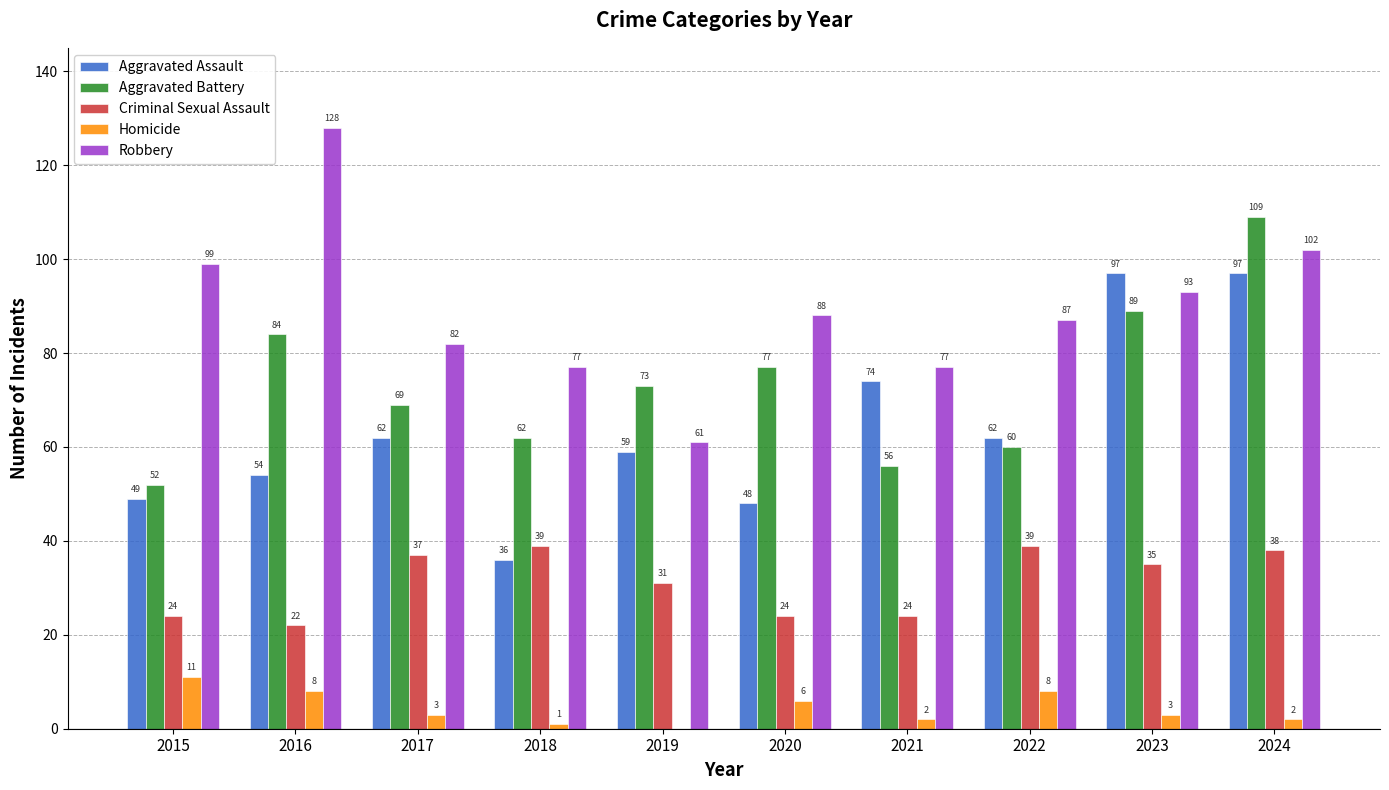

Between 2021 and 2022, which series saw the biggest shift?

Criminal Sexual Assault